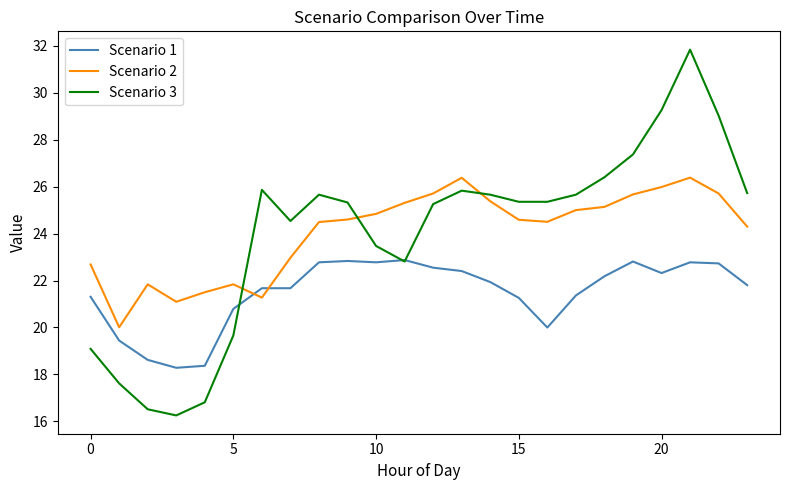

Which series has the largest range (max minus min)?

Scenario 3